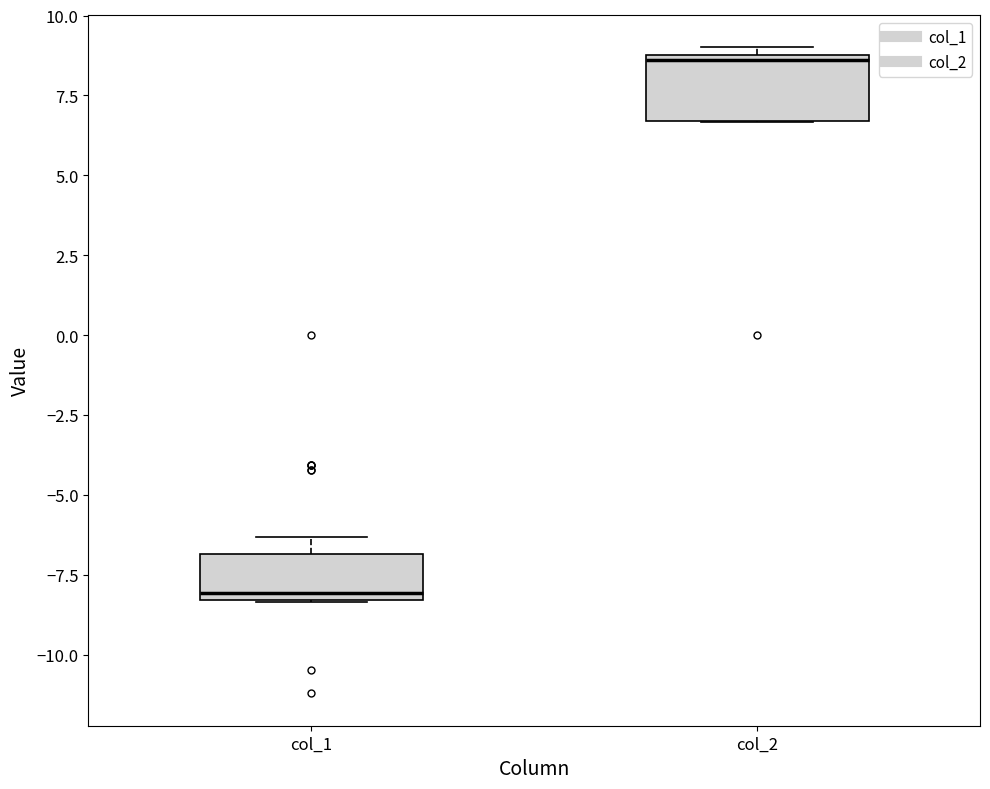

Which box is the tallest, from its lower edge to its upper edge?

col_2